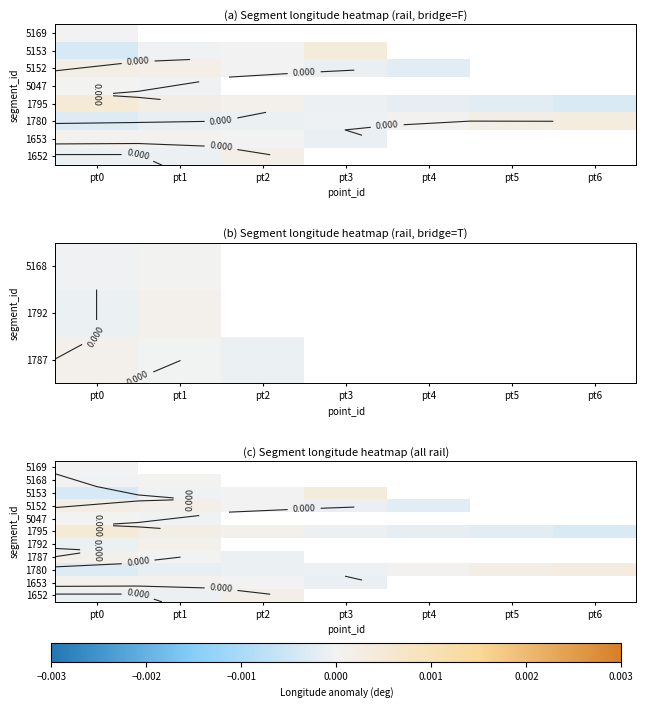

Which has a higher value, pt4 or pt1?

pt1